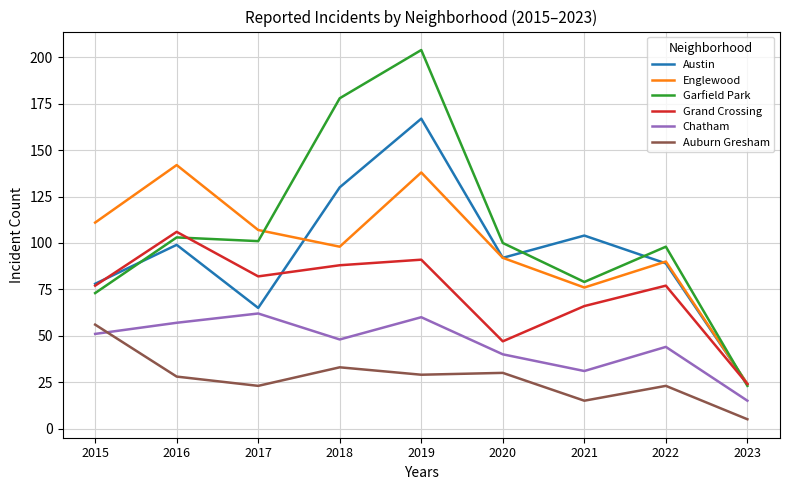

What value does the Chatham series have at 2022, to the nearest 5?

45